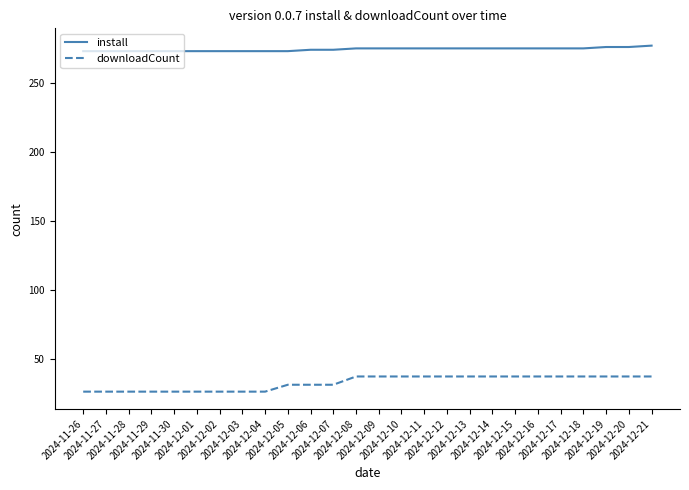

The value of install at 2024-12-15 is 275. True or false?

True